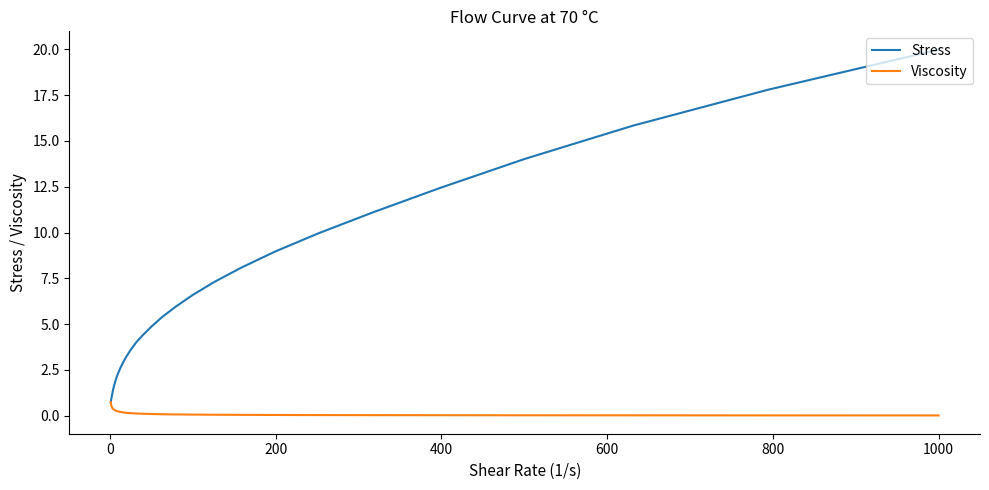

True or false: Stress has more than 2 points higher than both neighbors.

False